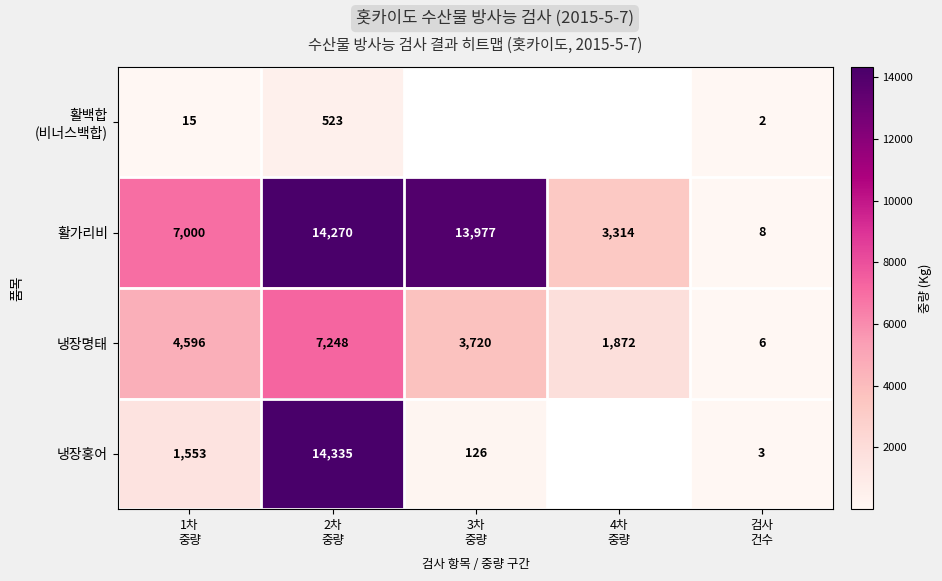

What is the difference between the maximum and minimum values in the 냉장명태 series?

7242